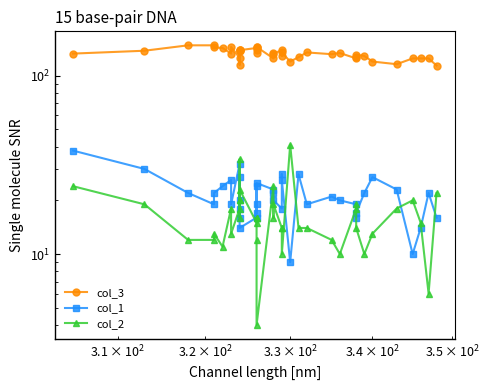

How many data points does each series have?

40